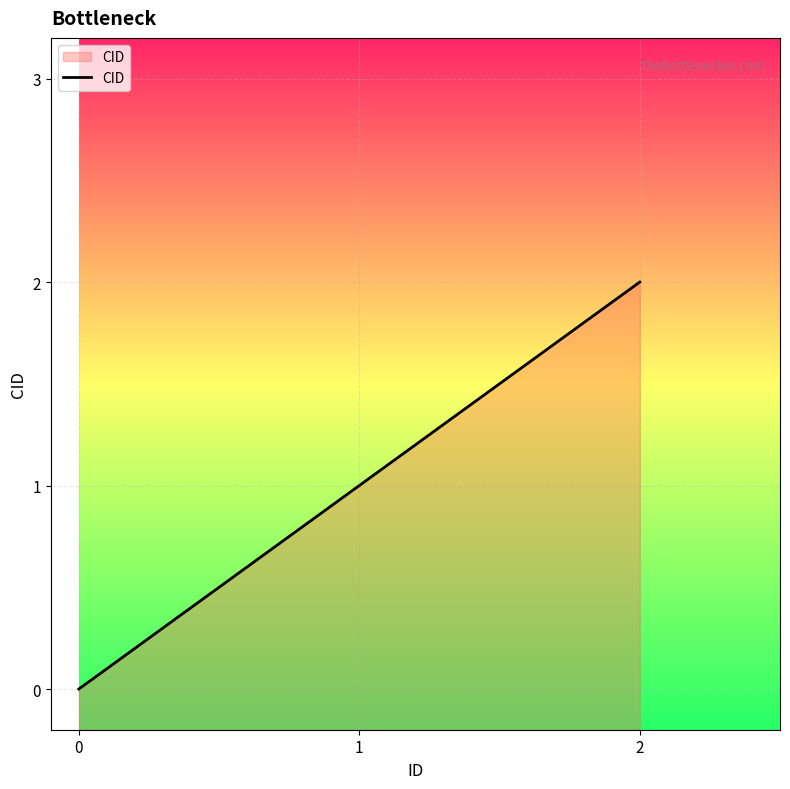

Read the value at 2.

2